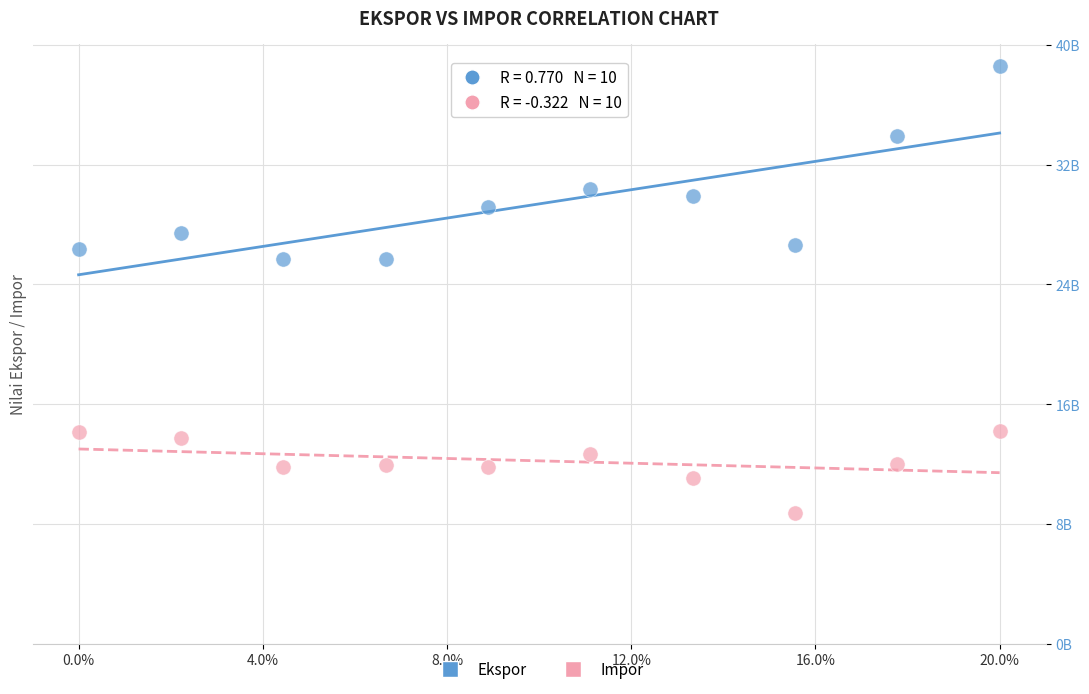

What are all the series names shown in the legend?

Ekspor, Impor